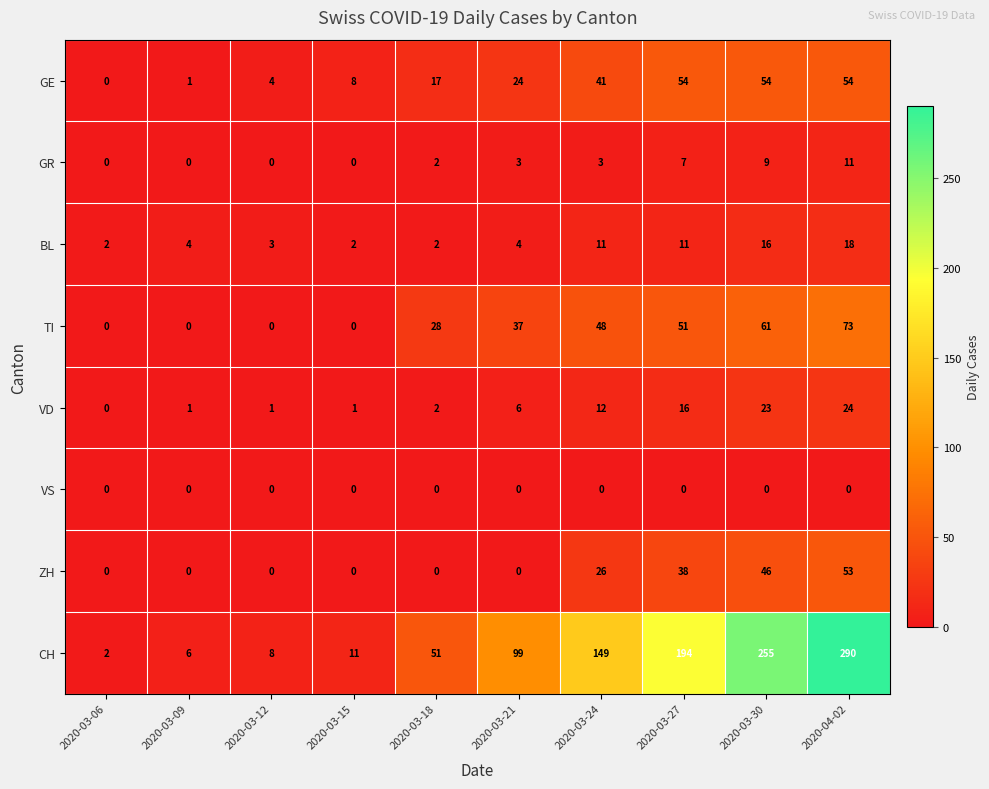

Which series has the largest range (max minus min)?

CH